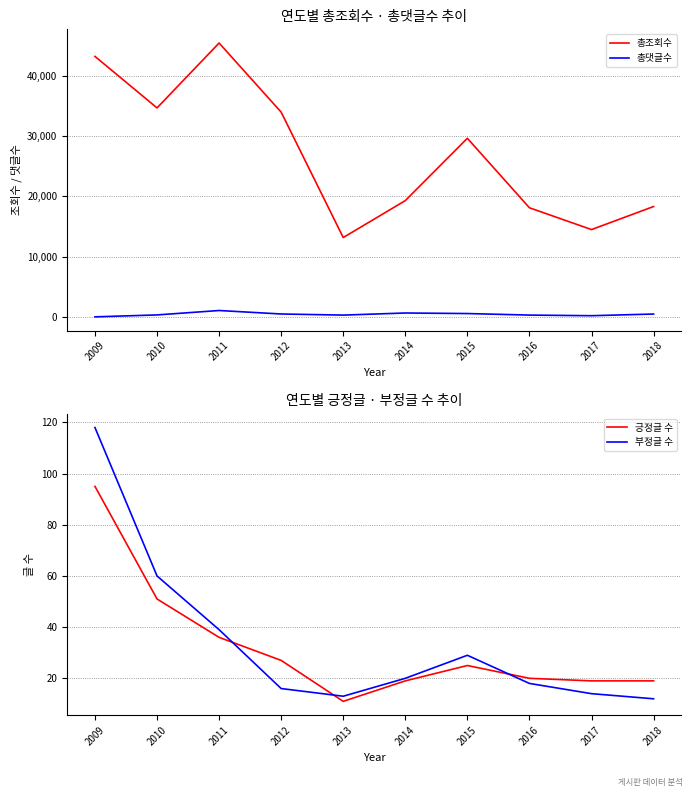

How many values in the 긍정글 수 series are below 25?

5